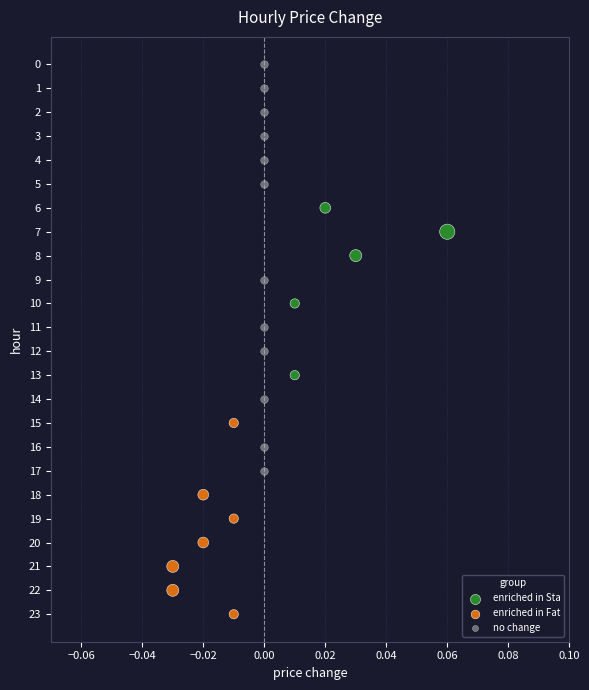

Which series reaches the minimum Y coordinate?

no change